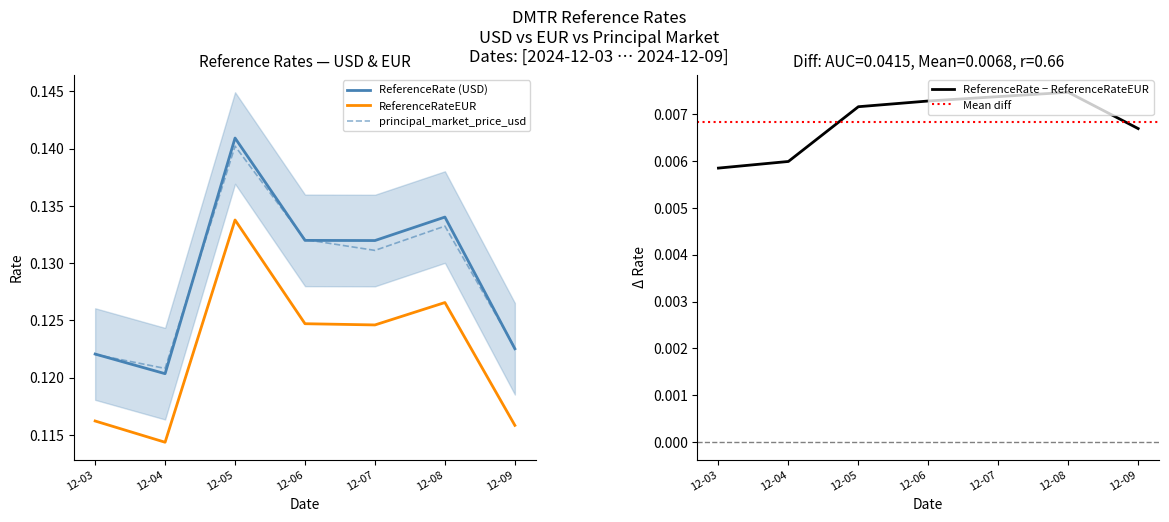

Reading right to left, list all the values displayed in this chart.

ReferenceRate: 0.1	0.1	0.1	0.1	0.1	0.1	0.1
ReferenceRateEUR: 0.1	0.1	0.1	0.1	0.1	0.1	0.1
principal_market_price_usd: 0.1	0.1	0.1	0.1	0.1	0.1	0.1